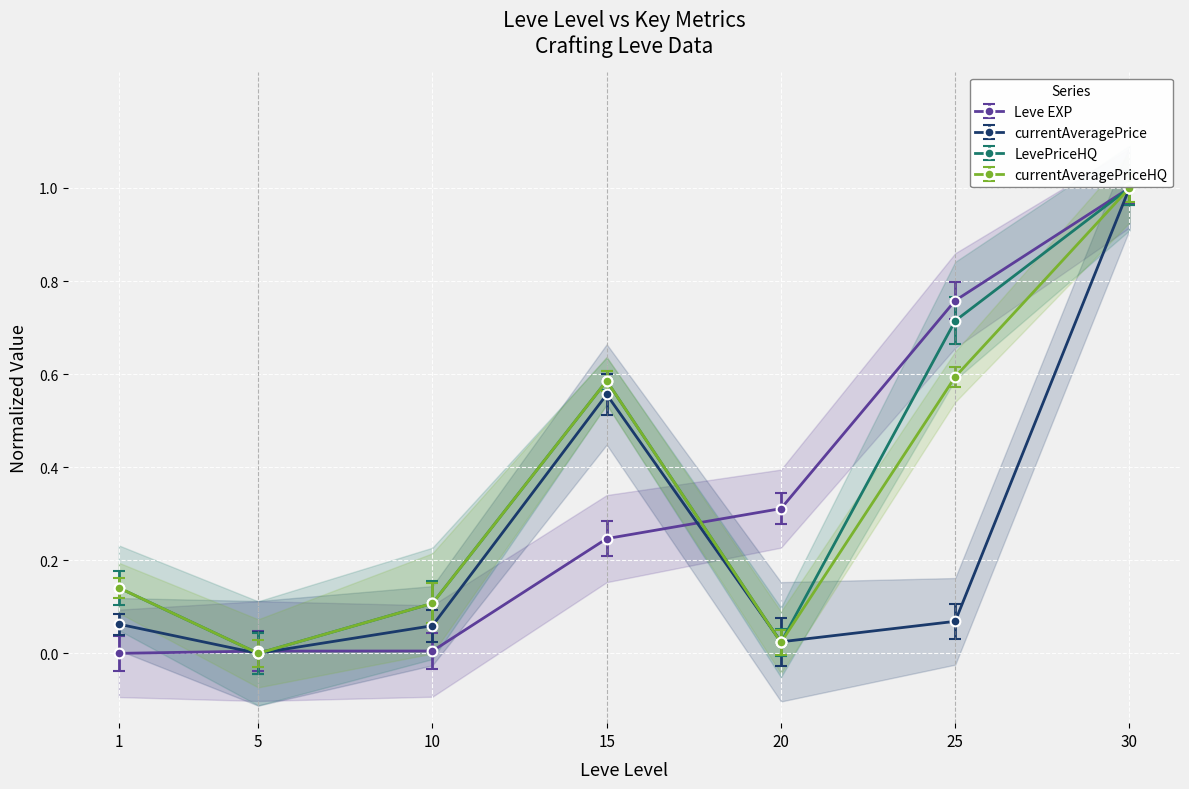

At which category is the sum across all series the highest?

30